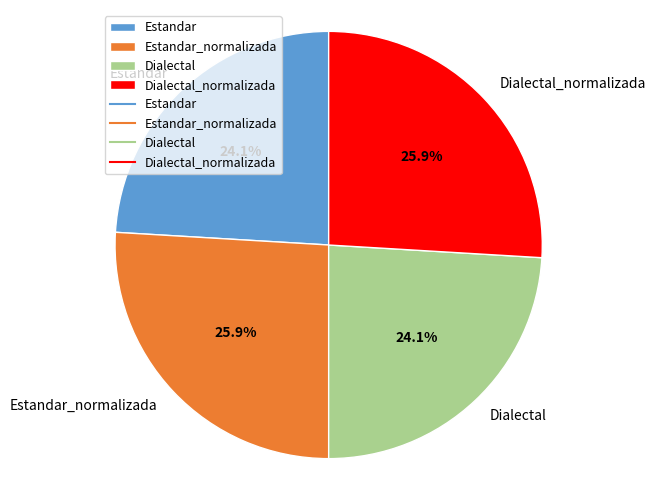

What percentage is the Dialectal slice, to the nearest percent?

24%